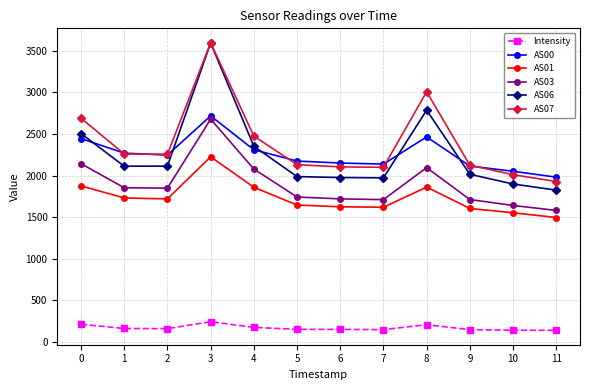

What is the difference between the AS07 values at 1 and 3?

1338.0